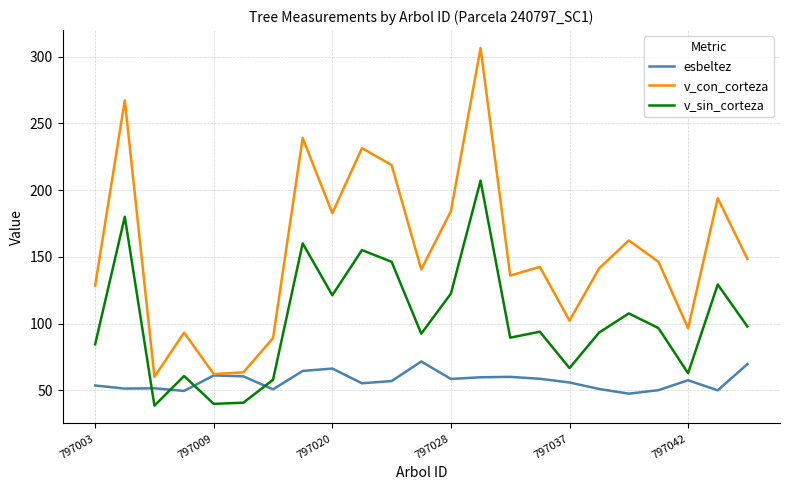

How many lines are shown in the chart?

3